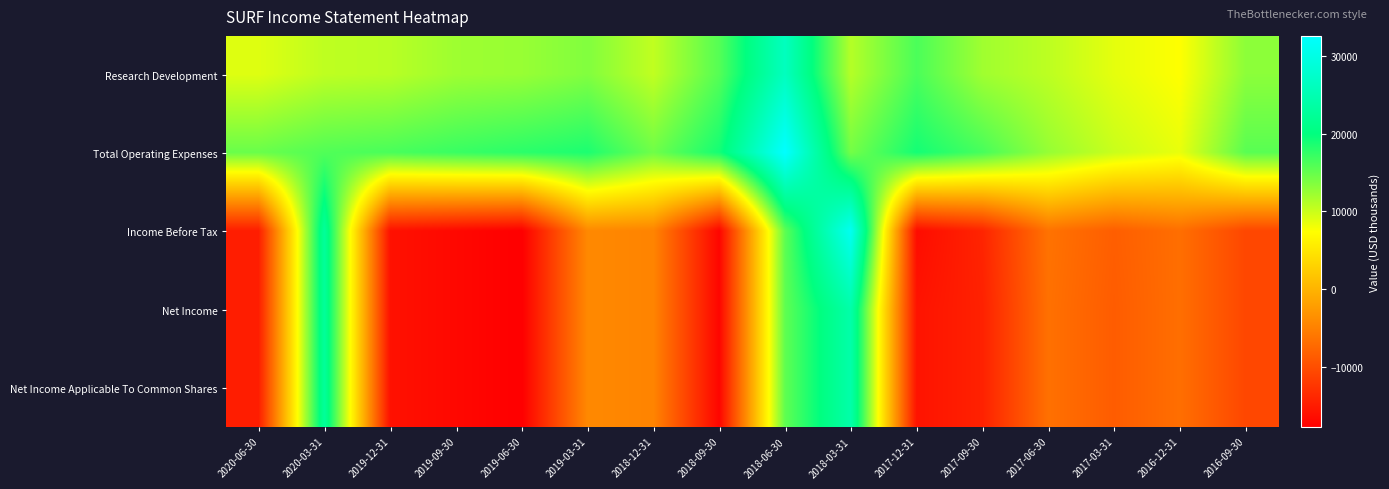

At which category is the sum across all series the highest?

2018-06-30